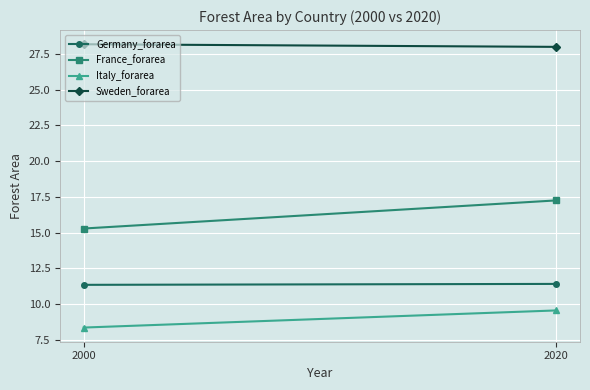

The value of Sweden_forarea at 2020 is 28.0. True or false?

True